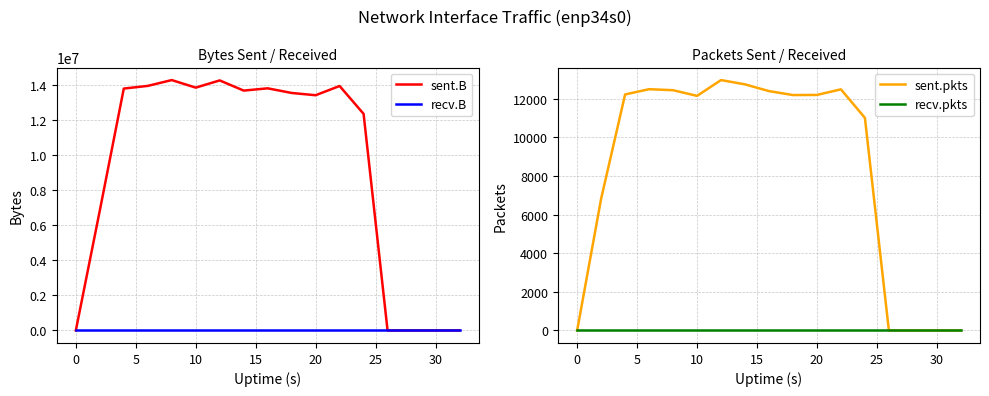

What is the average value of the sent.B series?

9285641